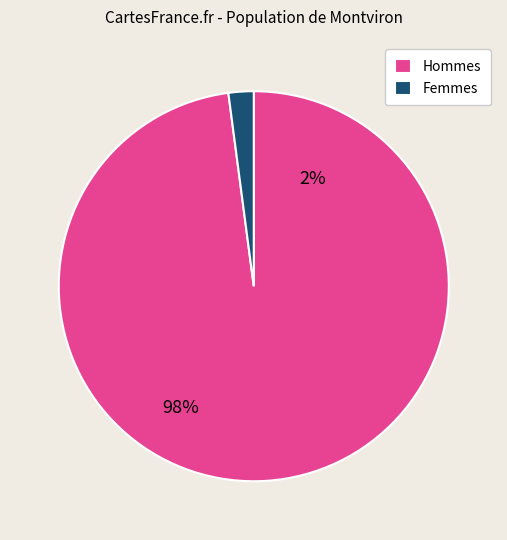

What is the majority slice?

Hommes